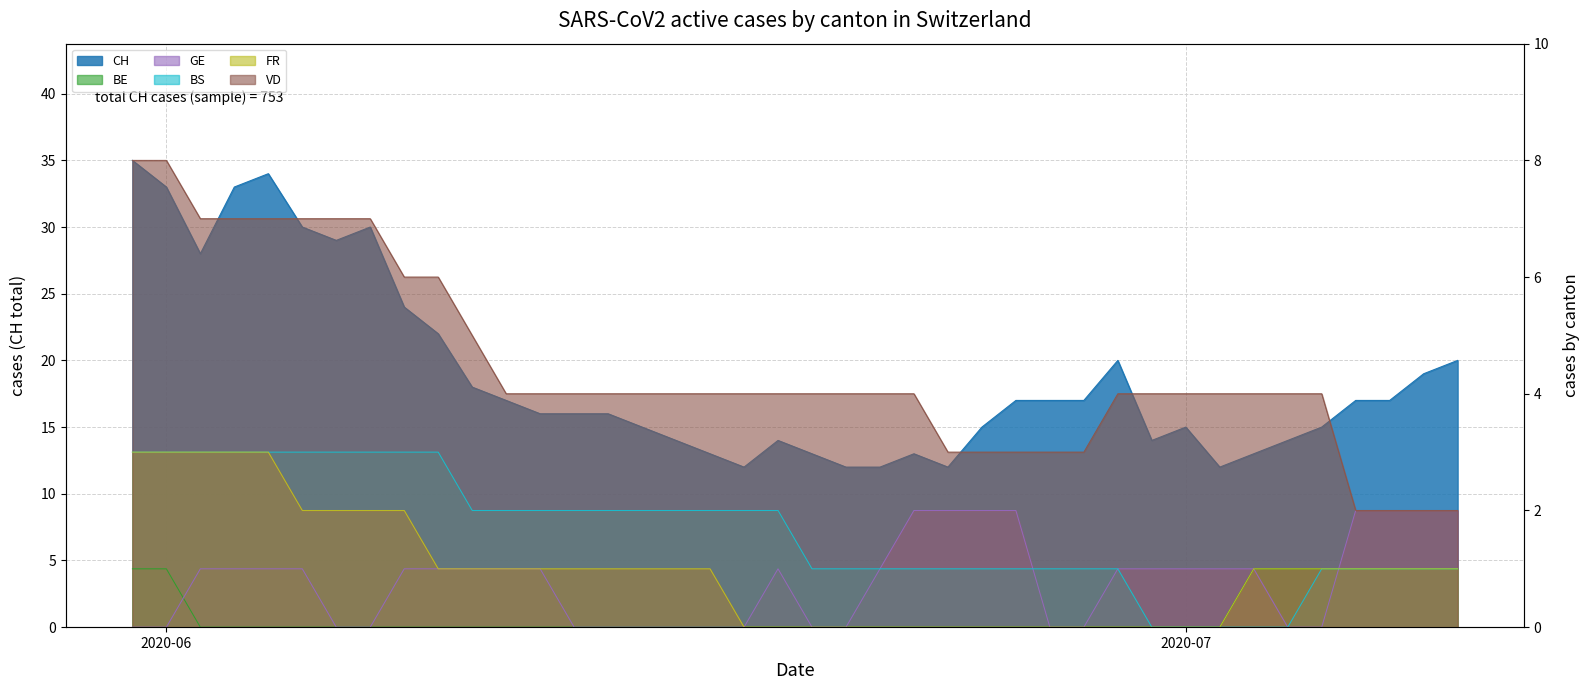

True or false: VD and BE cross at least once.

False